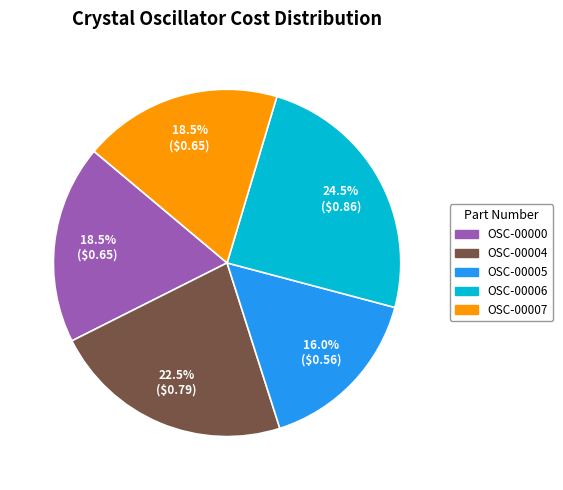

Which has a higher value, OSC-00004 or OSC-00000?

OSC-00004